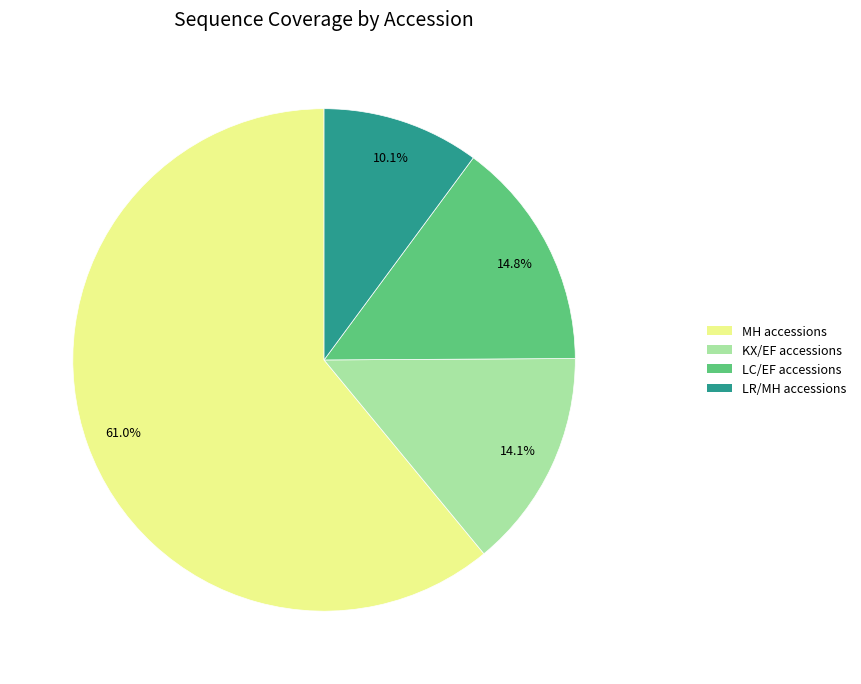

Does any single category account for the majority?

Yes